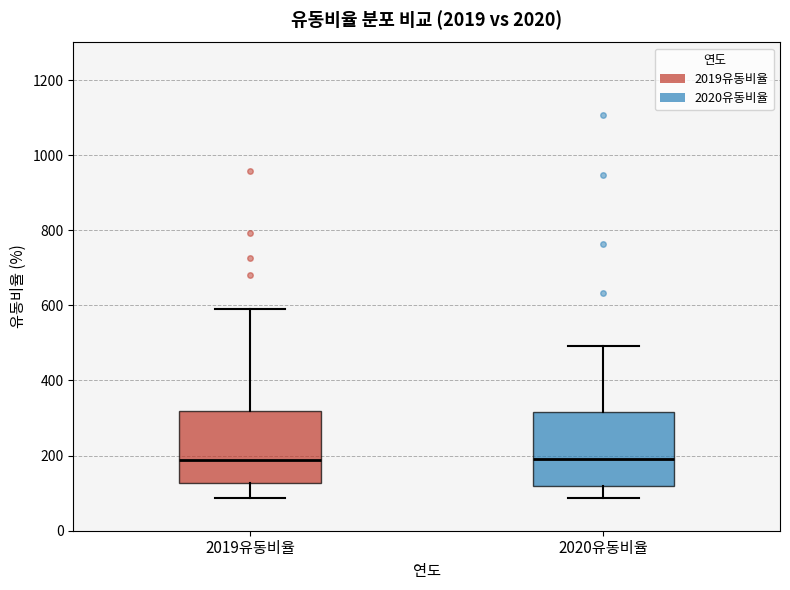

Where is the upper edge of the box for 2019유동비율 on the y-axis? The values are not printed on the chart, so give them approximately, as read against the axis.

320